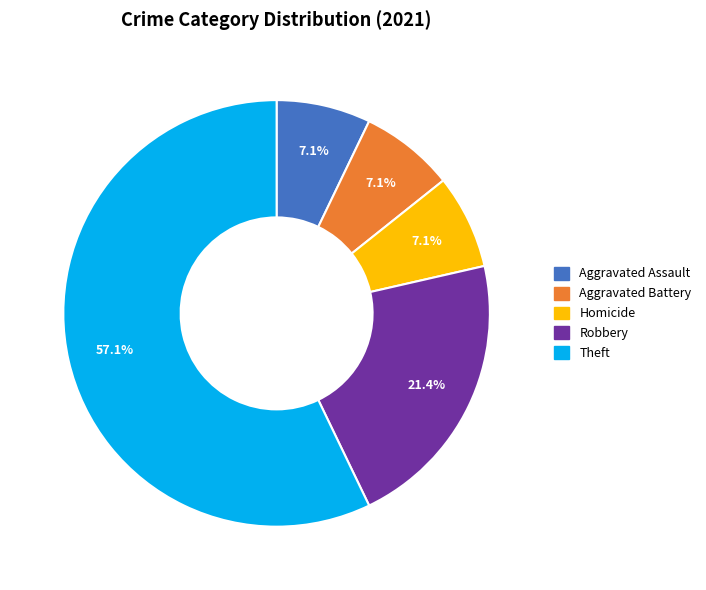

Is there a majority slice in this chart?

Yes